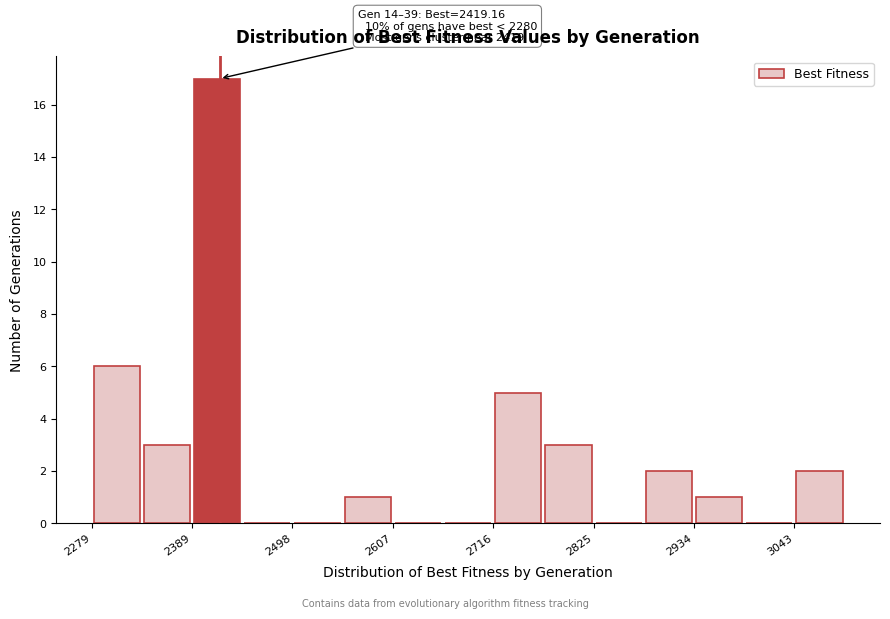

Around what value on the x-axis is the tallest bar? Give the approximate position of its centre, as read against the axis.

2420